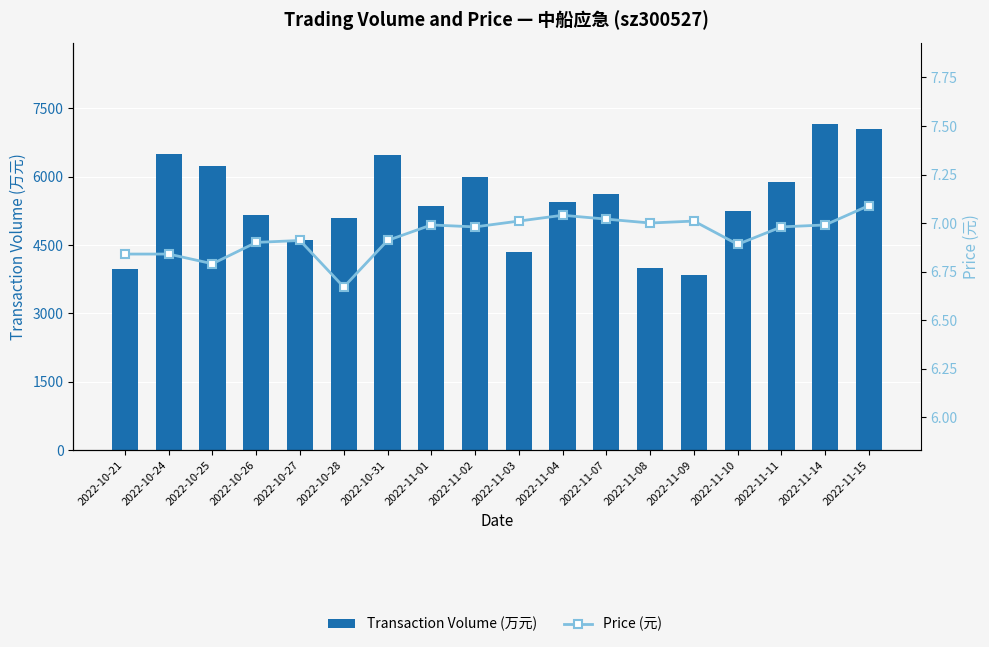

What is the smallest value displayed?

6.7